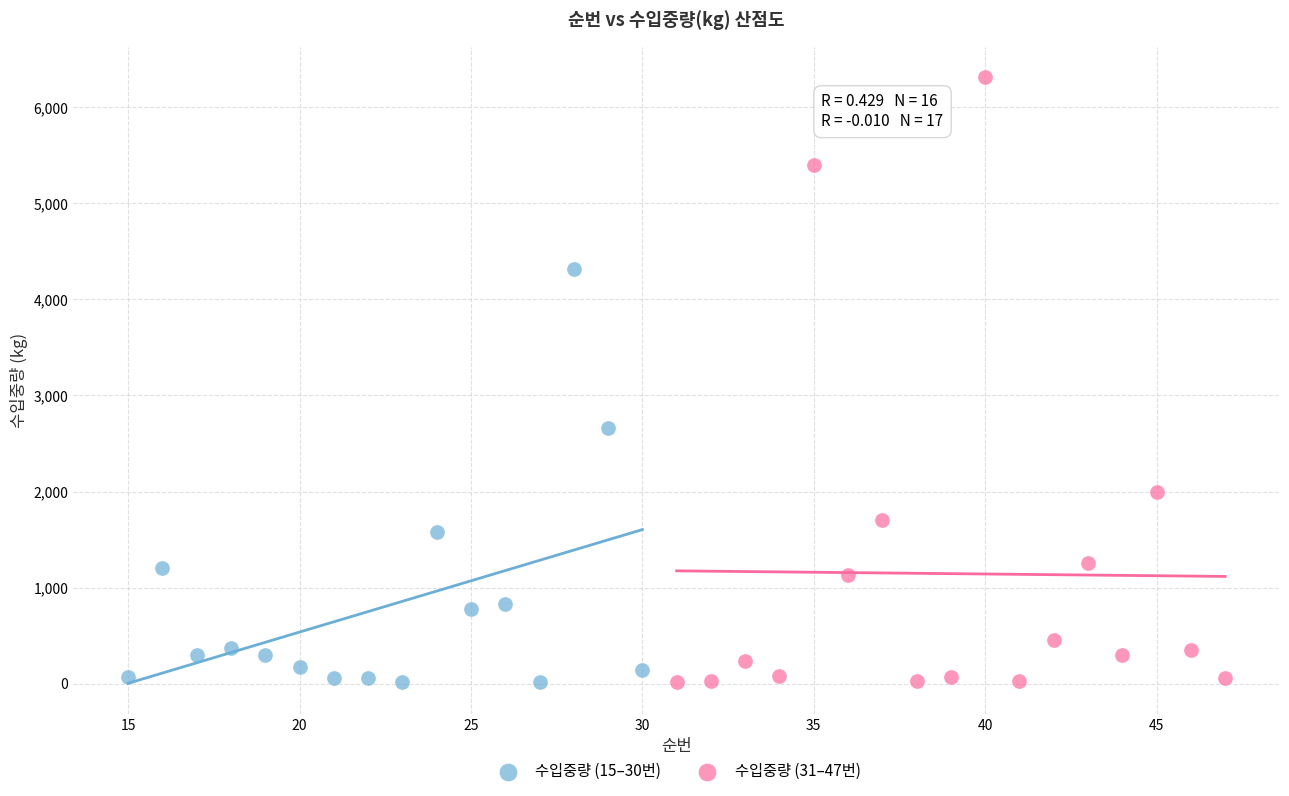

Which series has the largest Y range (max minus min)?

수입중량 (31–47번)